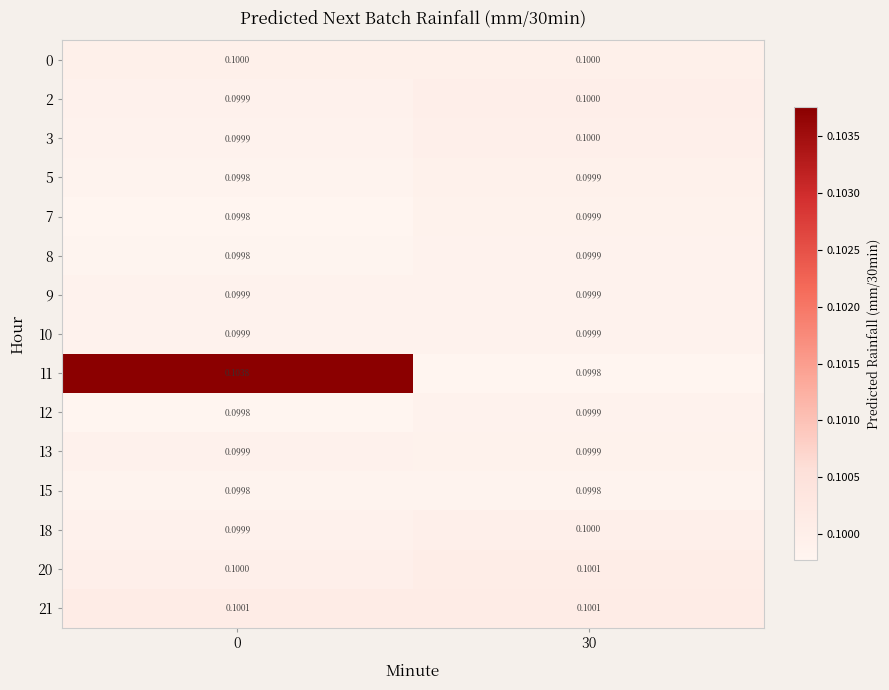

Reading left to right, extract all data points from this chart.

0: 0=0.1	30=0.1
2: 0=0.1	30=0.1
3: 0=0.1	30=0.1
5: 0=0.1	30=0.1
7: 0=0.1	30=0.1
8: 0=0.1	30=0.1
9: 0=0.1	30=0.1
10: 0=0.1	30=0.1
11: 0=0.1	30=0.1
12: 0=0.1	30=0.1
13: 0=0.1	30=0.1
15: 0=0.1	30=0.1
18: 0=0.1	30=0.1
20: 0=0.1	30=0.1
21: 0=0.1	30=0.1